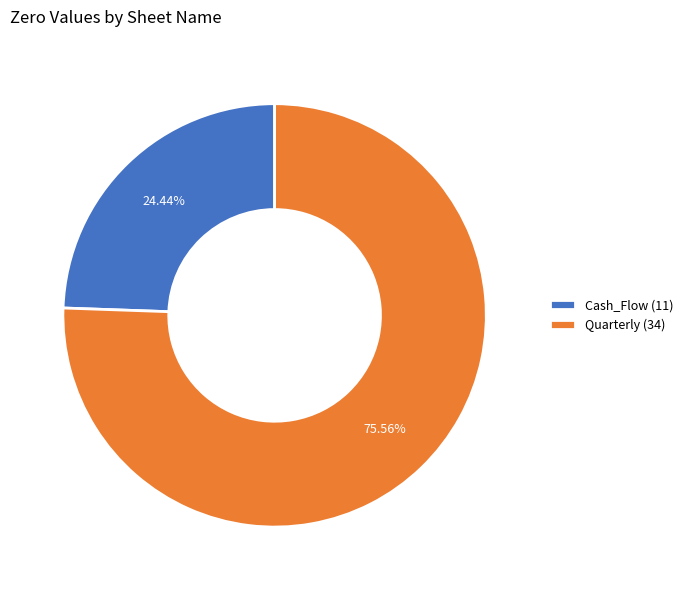

Is there a majority slice in this chart?

Yes